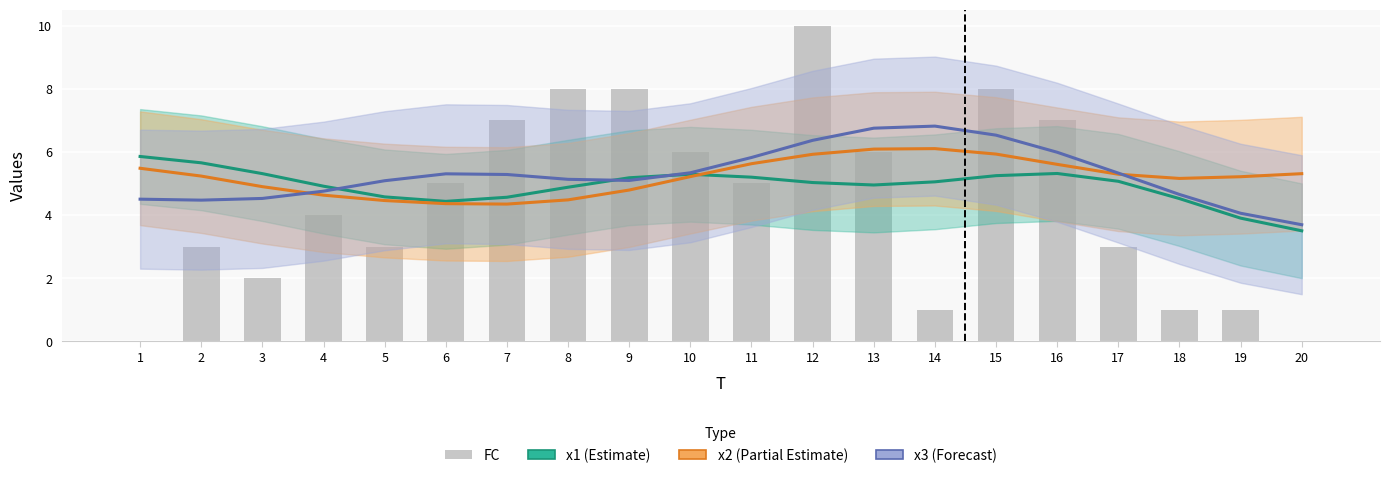

What are all the series names shown in the legend?

x1 (Estimate), x2 (Partial Estimate), x3 (Forecast), FC